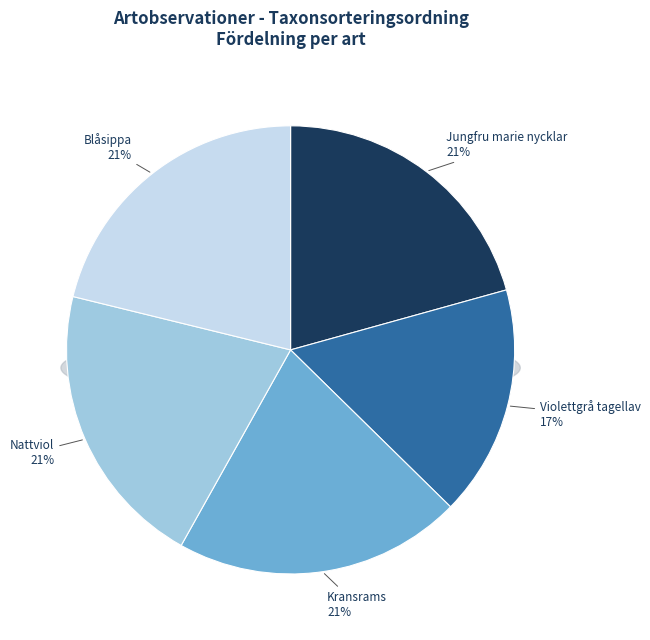

Rank the categories by value from highest to lowest.

Blåsippa, Kransrams, Nattviol, Jungfru marie nycklar, Violettgrå tagellav